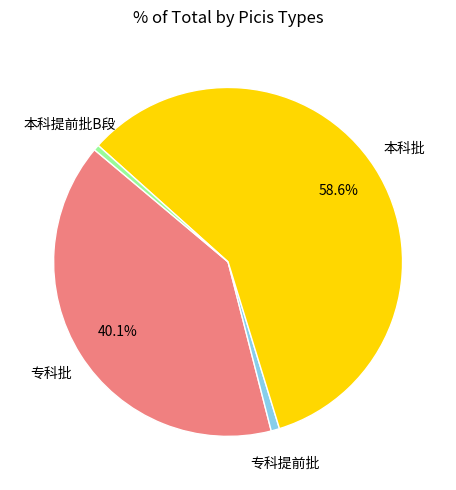

Is there a majority slice in this chart?

Yes